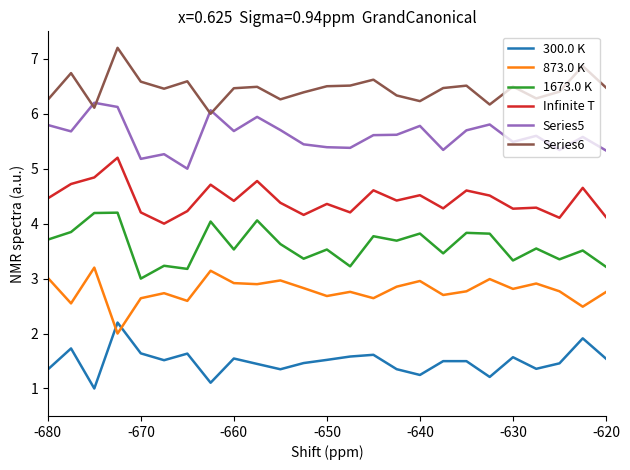

What are all the series names shown in the legend?

300.0 K, 873.0 K, 1673.0 K, Infinite T, Series5, Series6